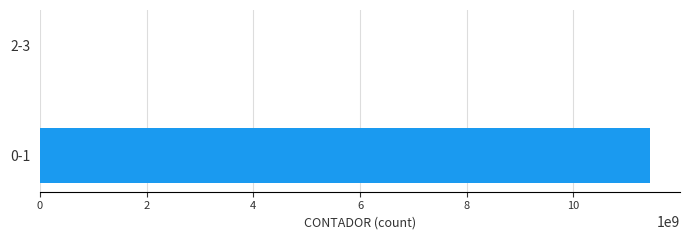

The value at 0-1 is 7188150951. True or false?

False